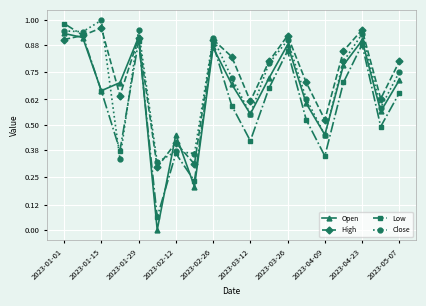

Which series has the largest total across all categories?

High